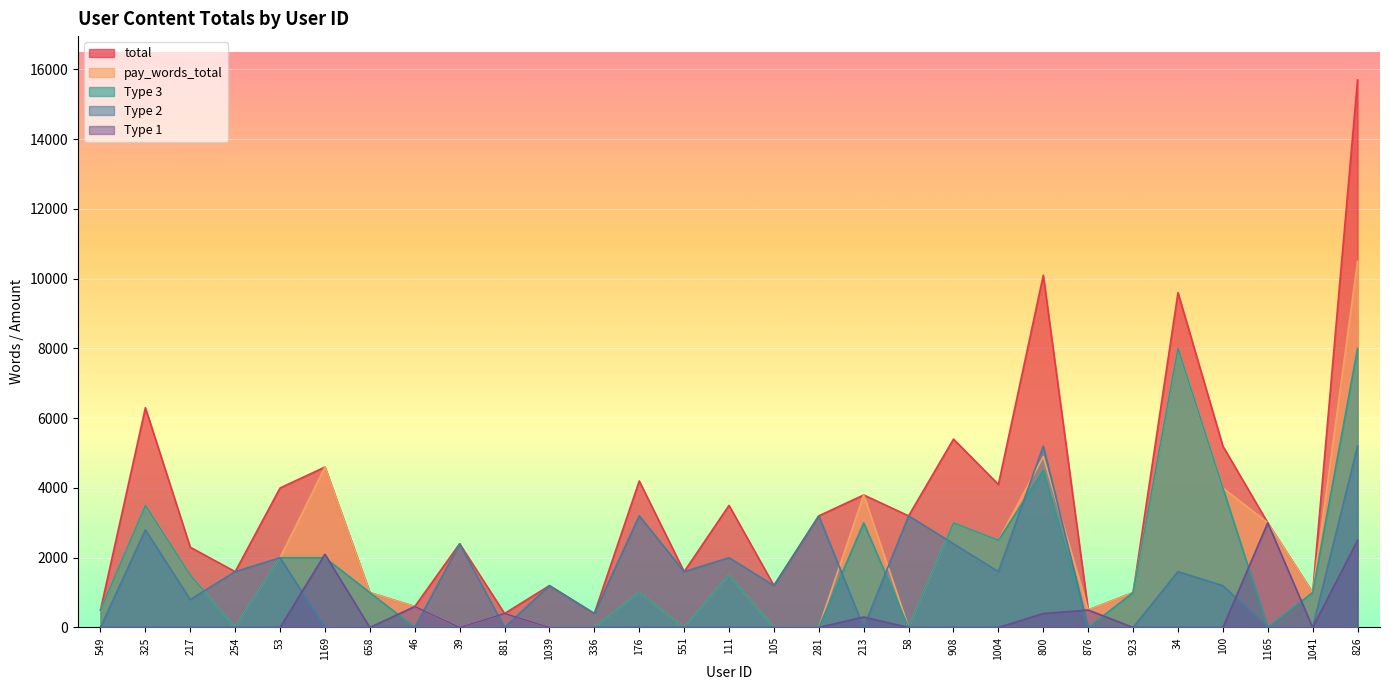

What is the value of the Type 2 point at the 3rd from the left?

800